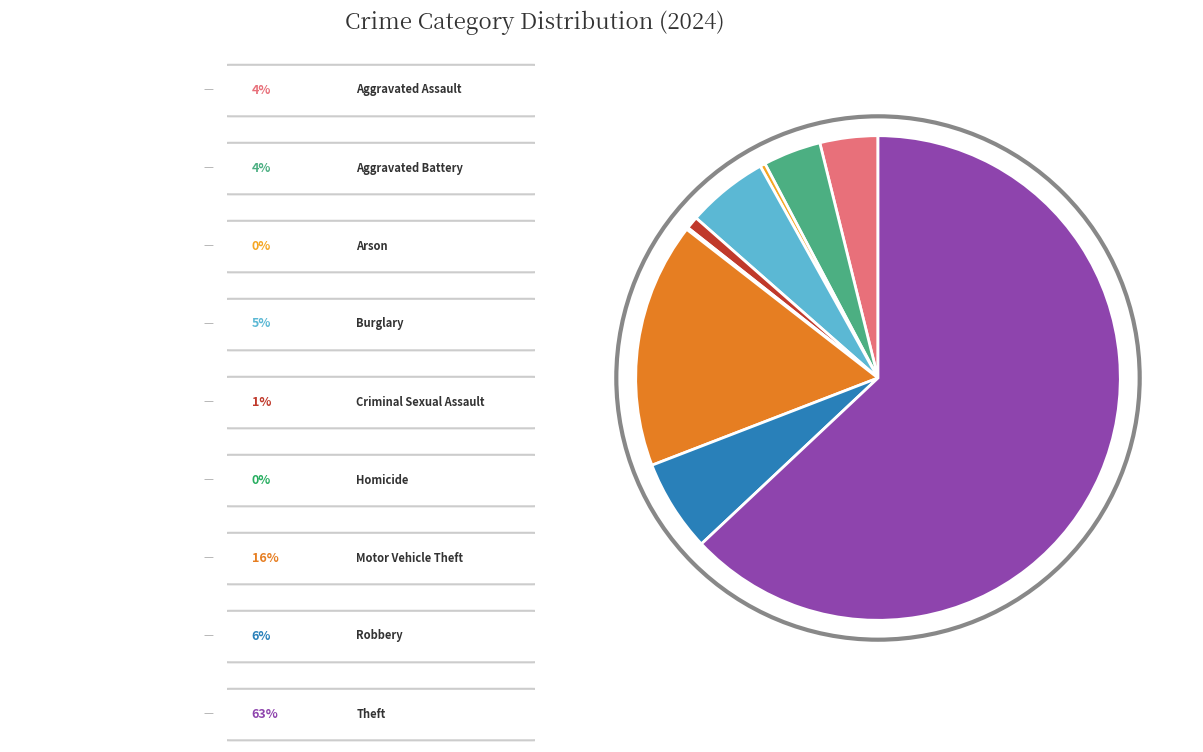

Is there any slice that represents more than half of the pie?

Yes